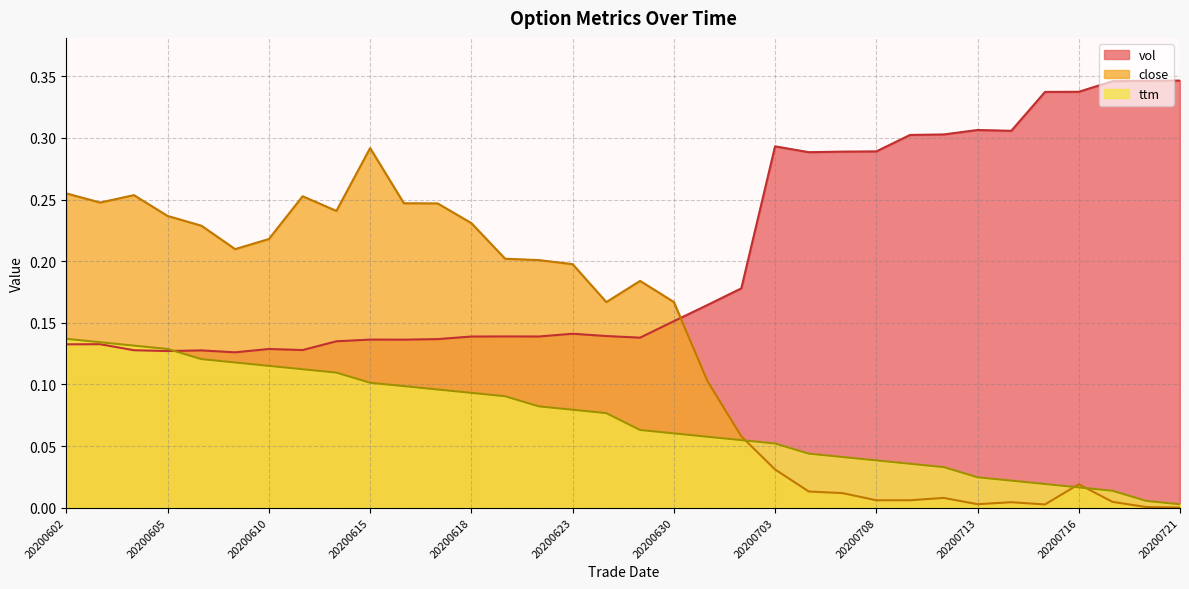

How many categories are shown in the chart?

34